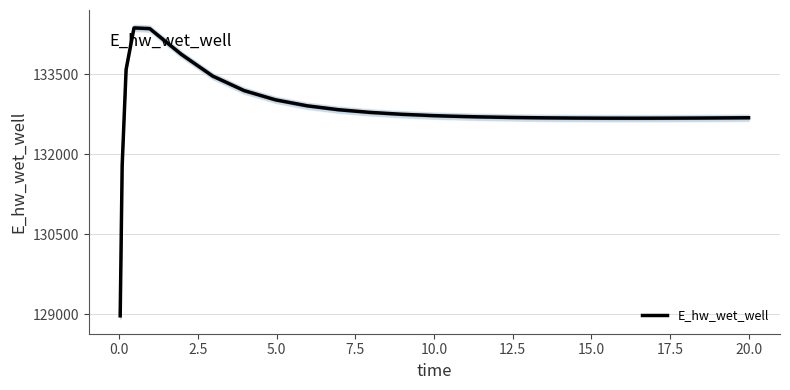

What is the minimum value for E_hw_wet_well?

128975.2